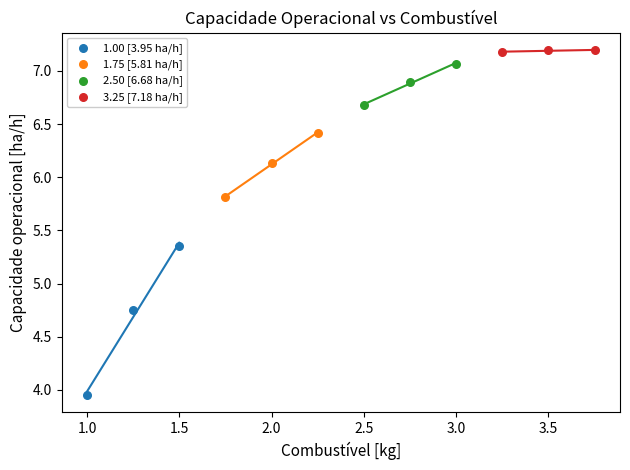

Which series contains the lowest Y value?

1.00 [3.95 ha/h]